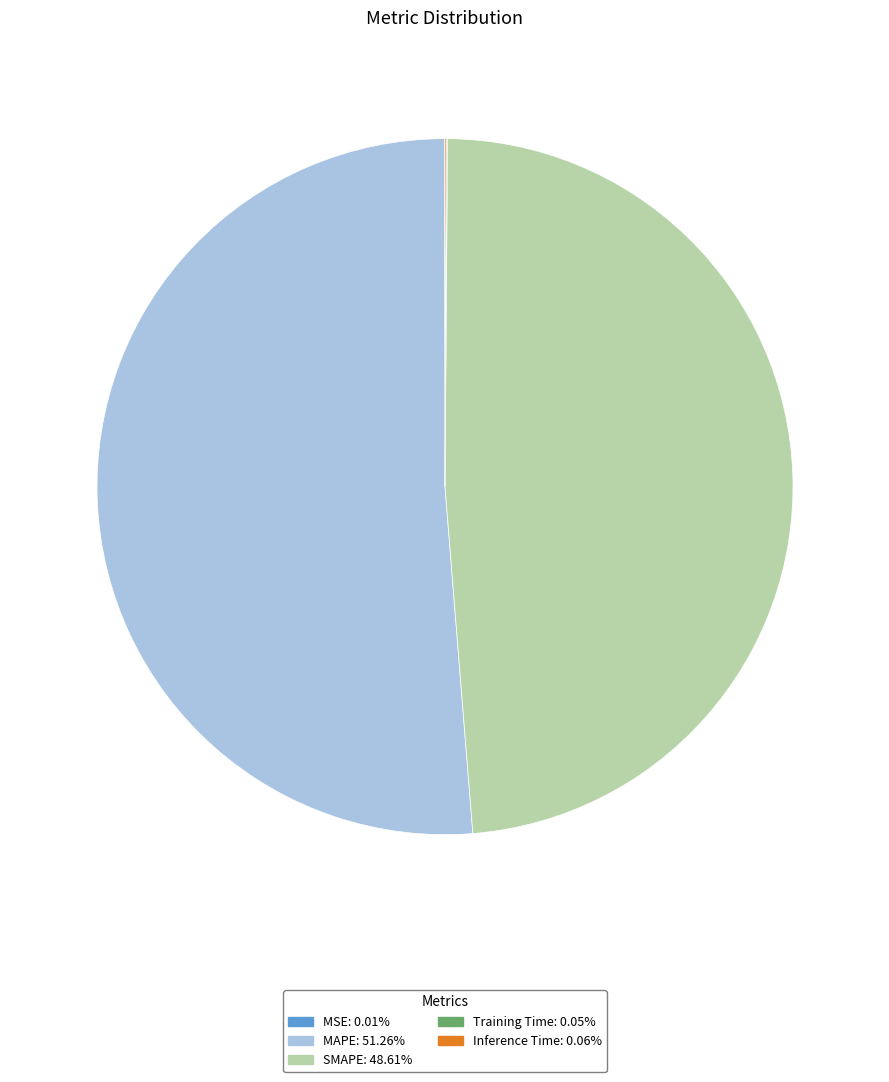

Does any single category account for the majority?

Yes